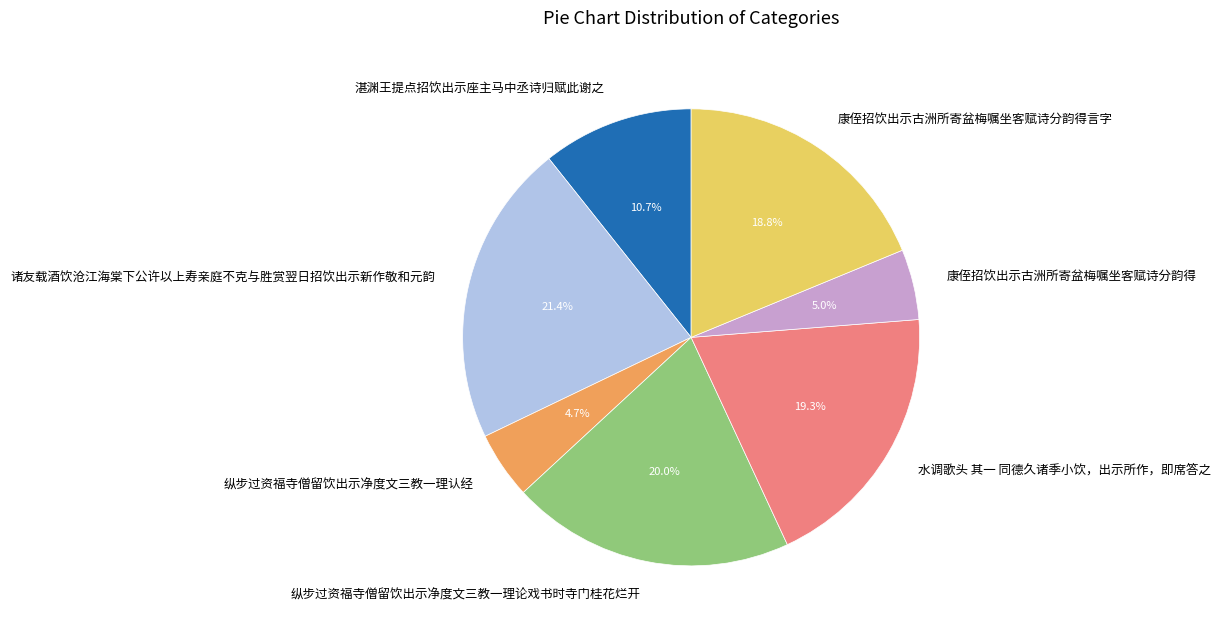

Count the number of slices in the pie.

7